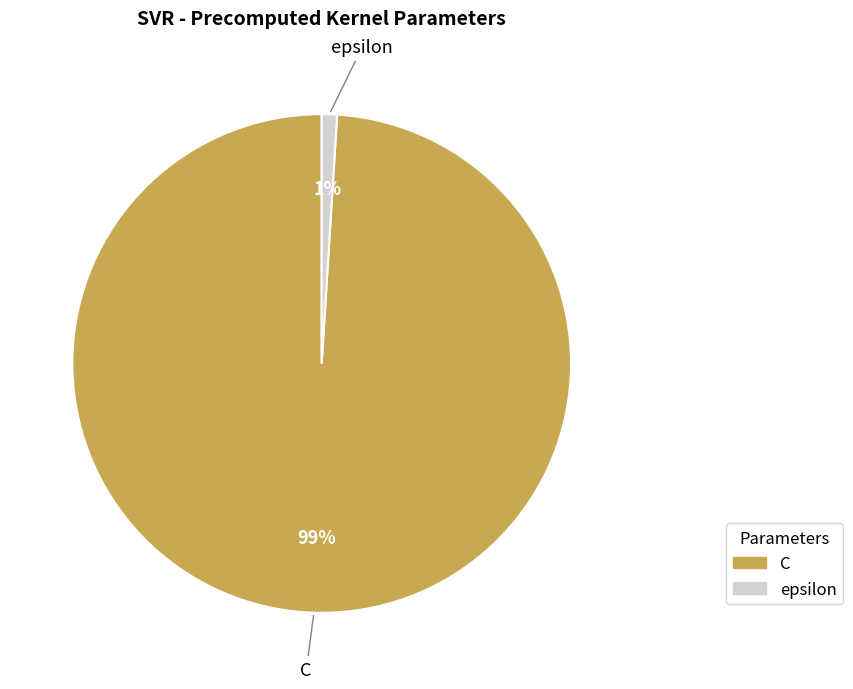

Count the number of slices in the pie.

2